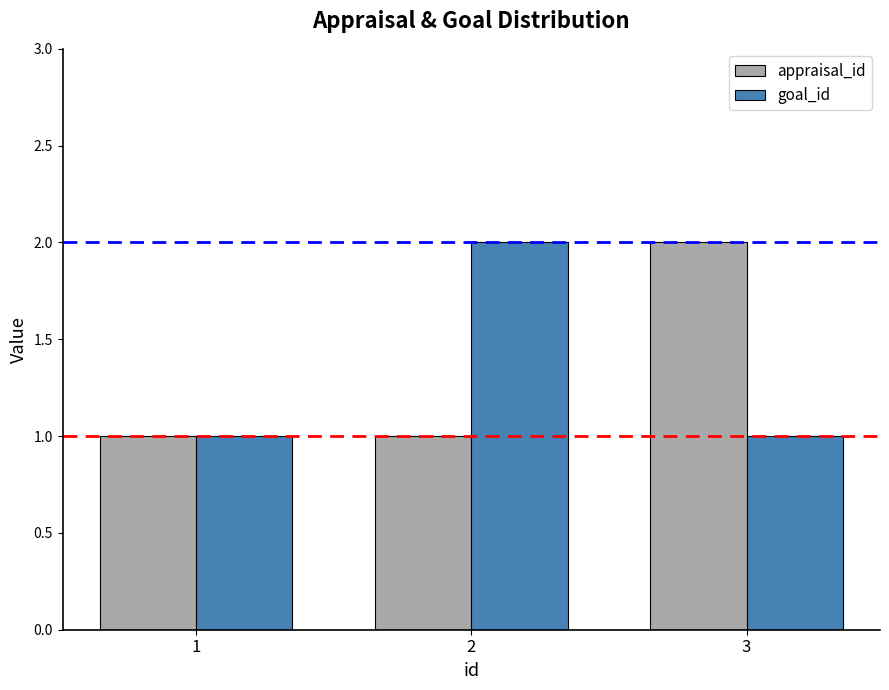

What is the sum of all goal_id values?

4